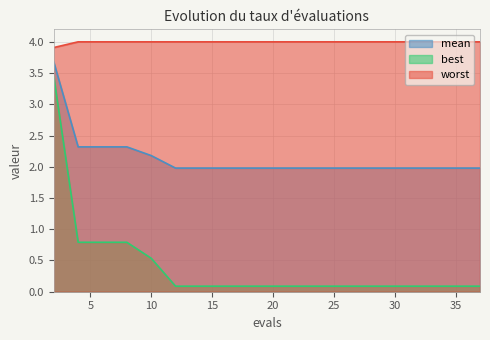

How many categories are shown in the chart?

19